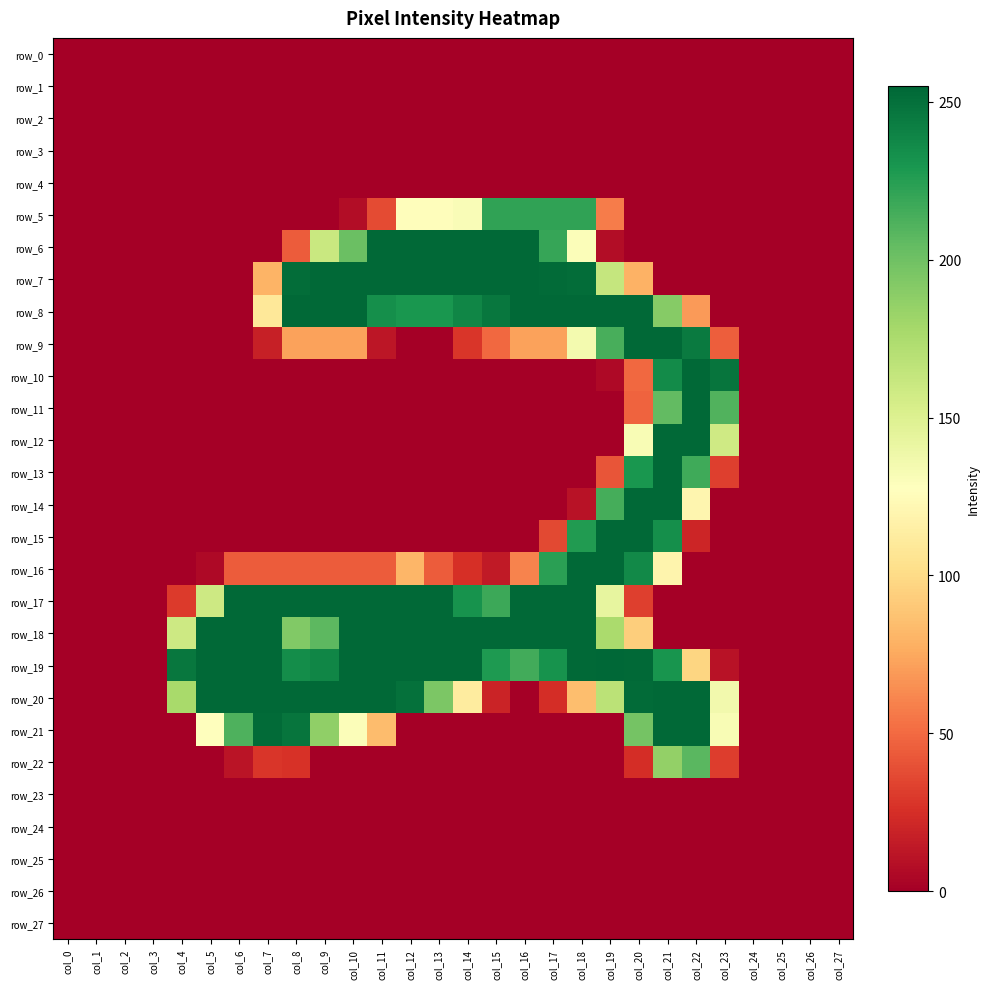

What is the total value across all series at col_18?

2331